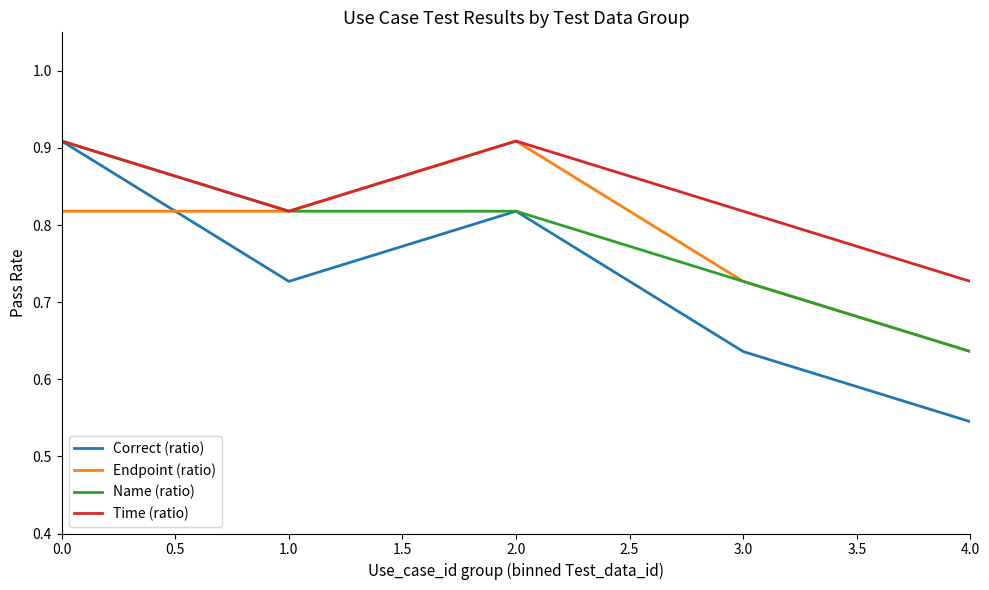

What is the total value across all series at 1.0?

3.2